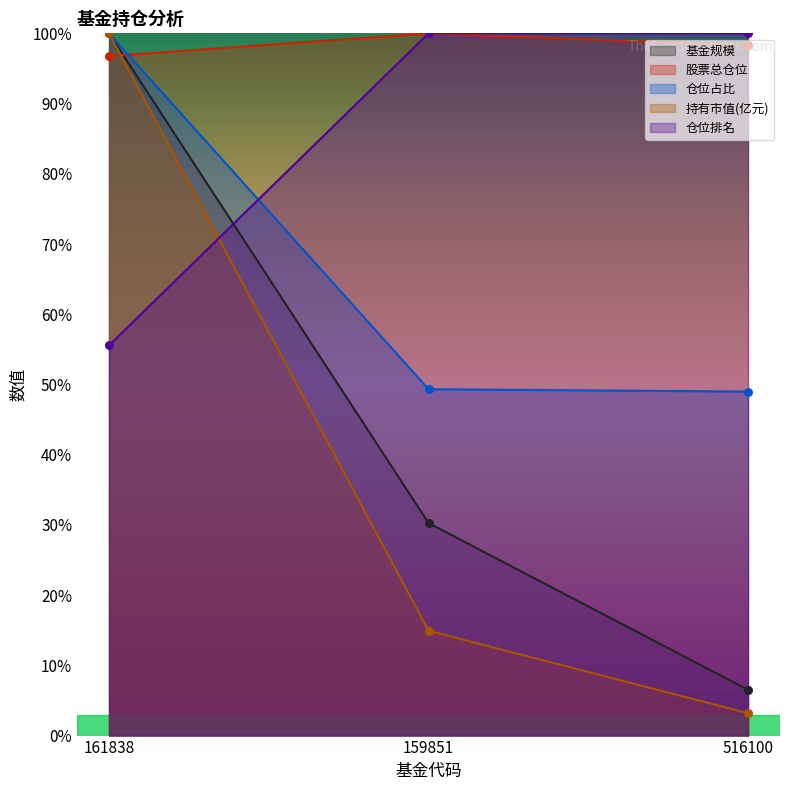

At how many categories does at least one series exceed 49?

3